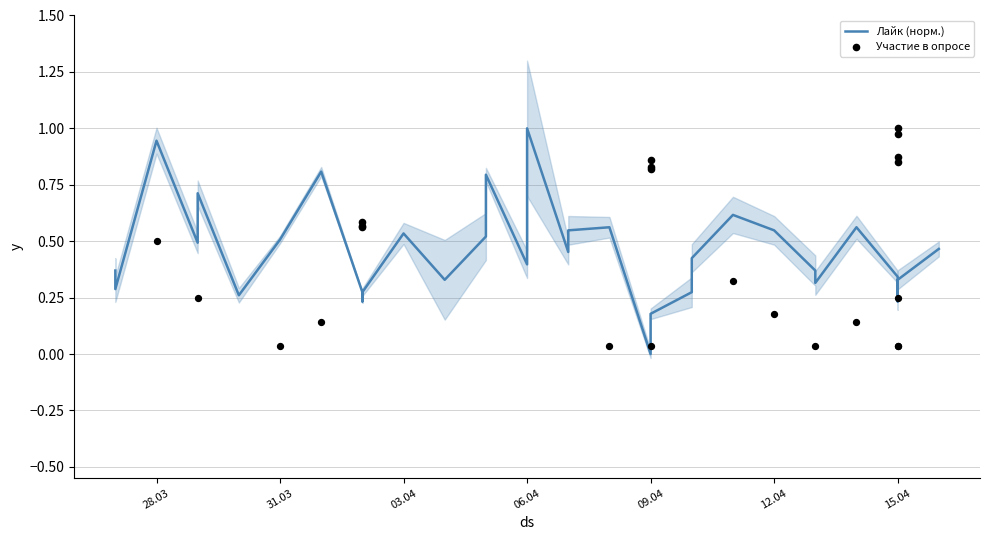

Which series contains the lowest Y value?

Лайк (норм.)